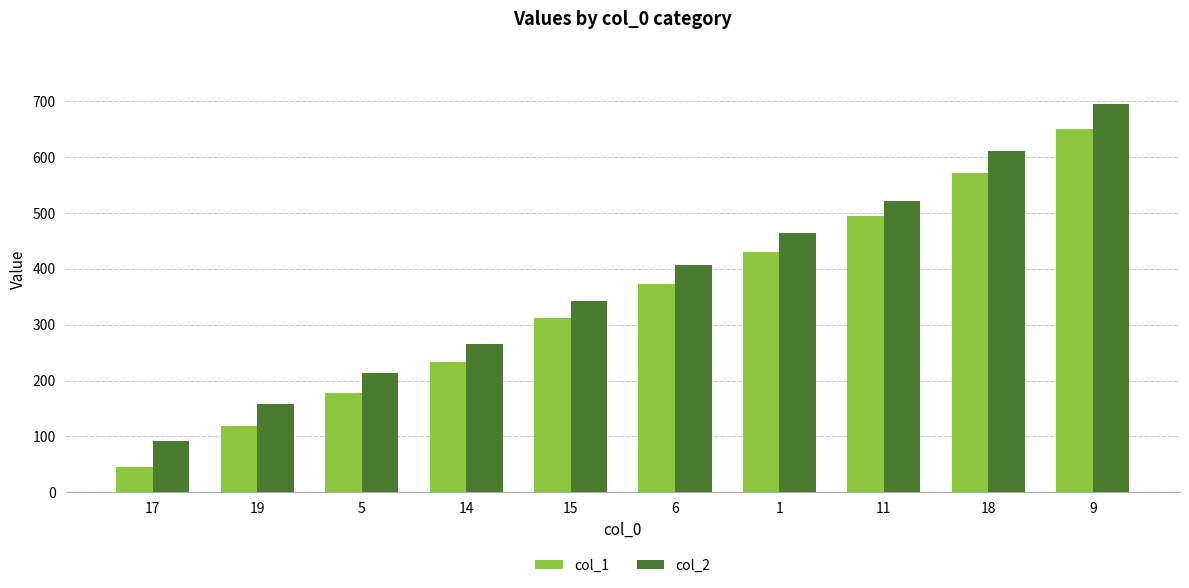

Rank the series by their average value, from highest to lowest.

col_2, col_1